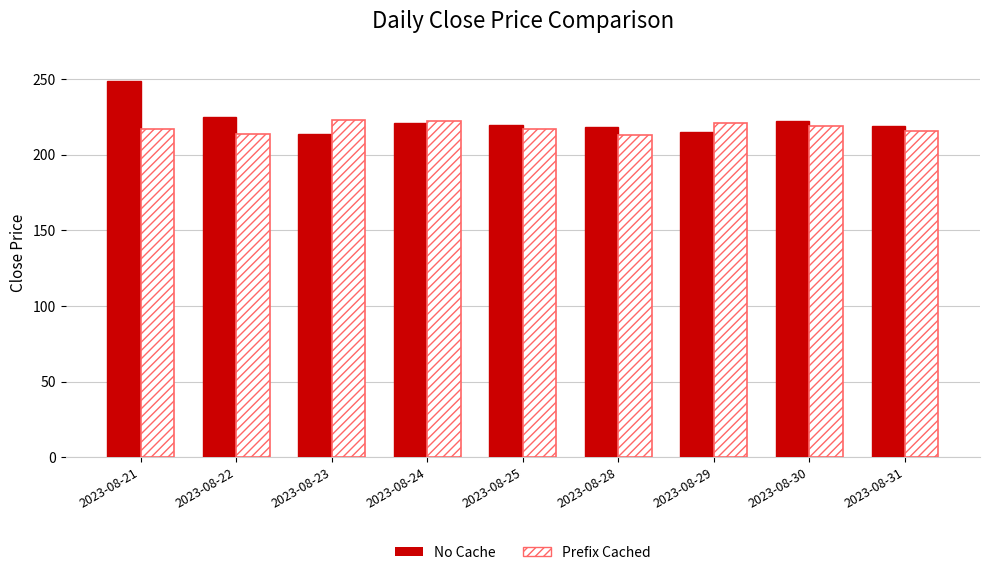

What are all the series names shown in the legend?

No Cache, Prefix Cached